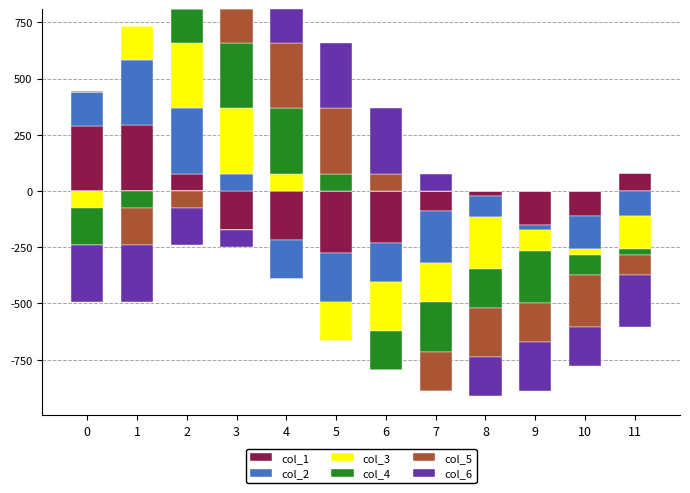

What is the value of the col_2 bar at the 2nd from the left?

289.1